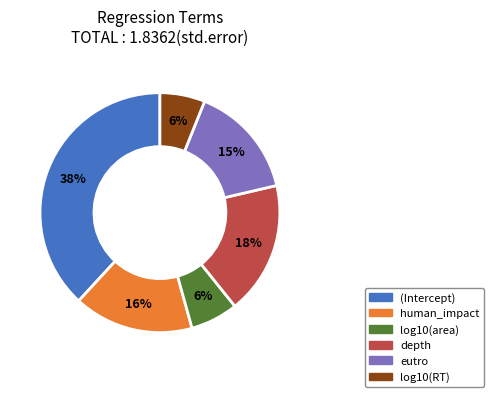

Do (Intercept) and log10(area) together represent more than half of the pie?

No